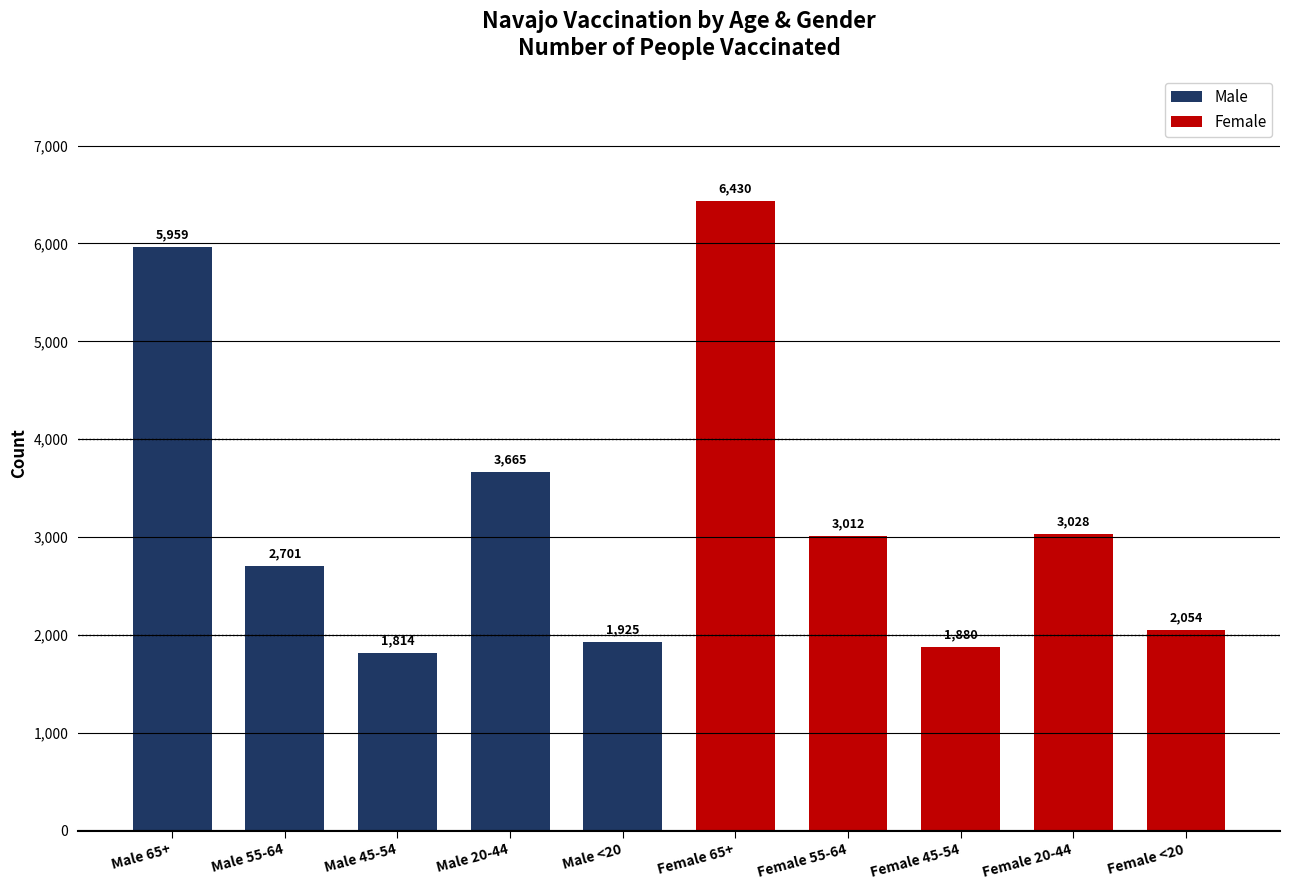

What is the value of the 6th bar from the left?

6430